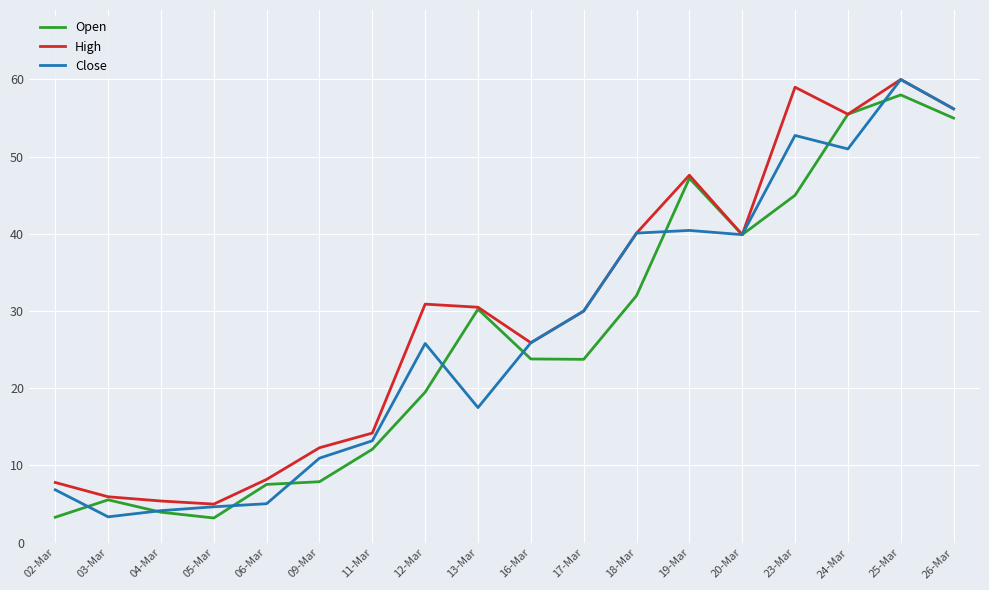

Is the value of High at 06-Mar greater than the value of Open at 20-Mar?

No